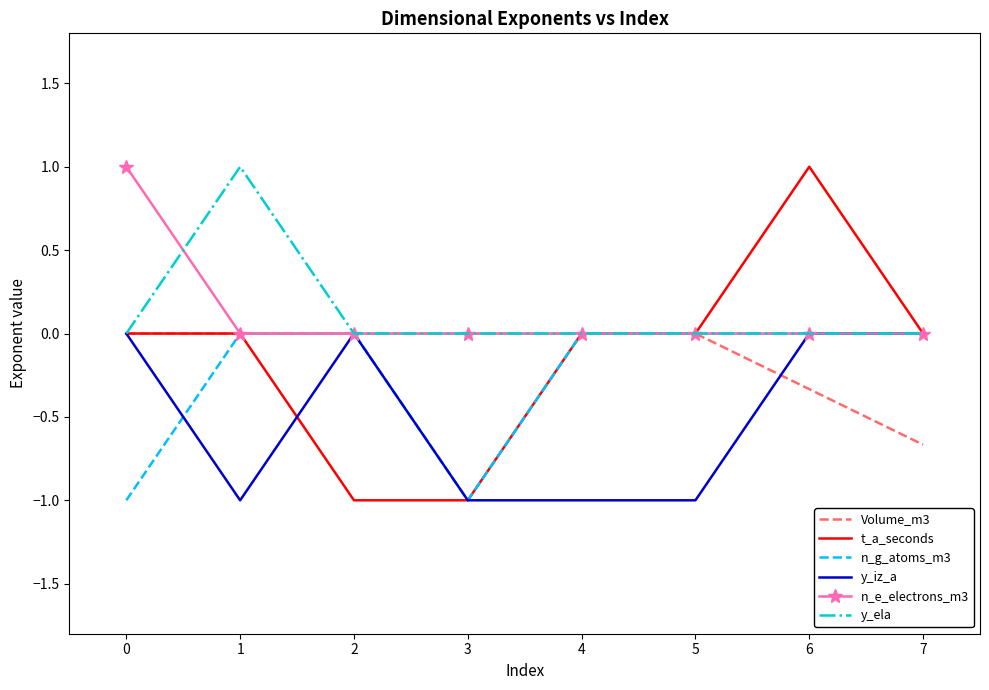

True or false: y_iz_a has a value of -0.3 at 3.

False